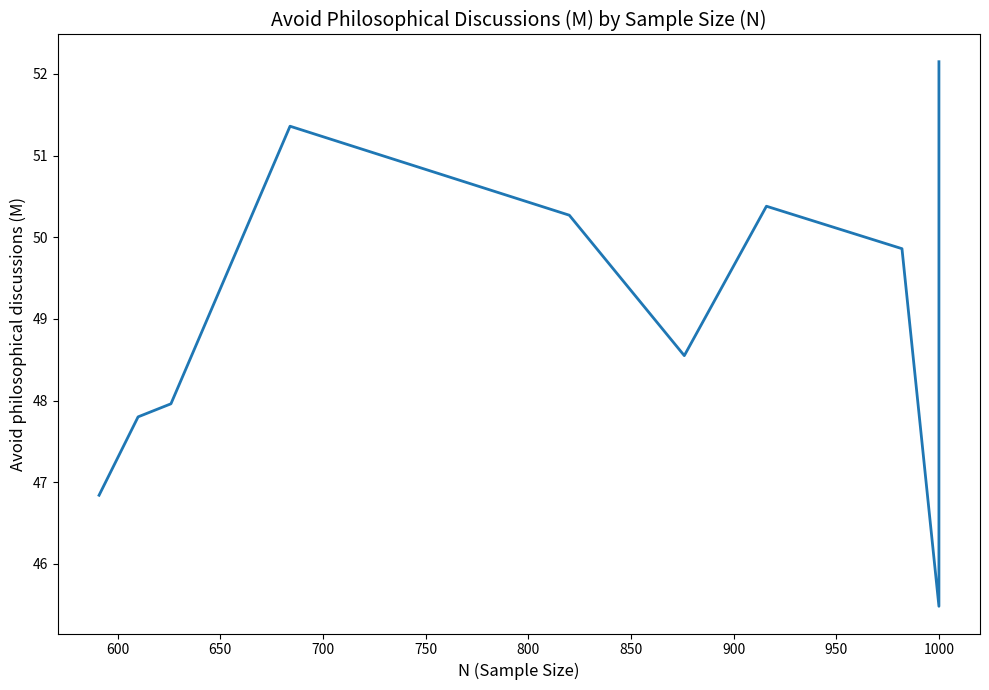

Where is the first local maximum?

700